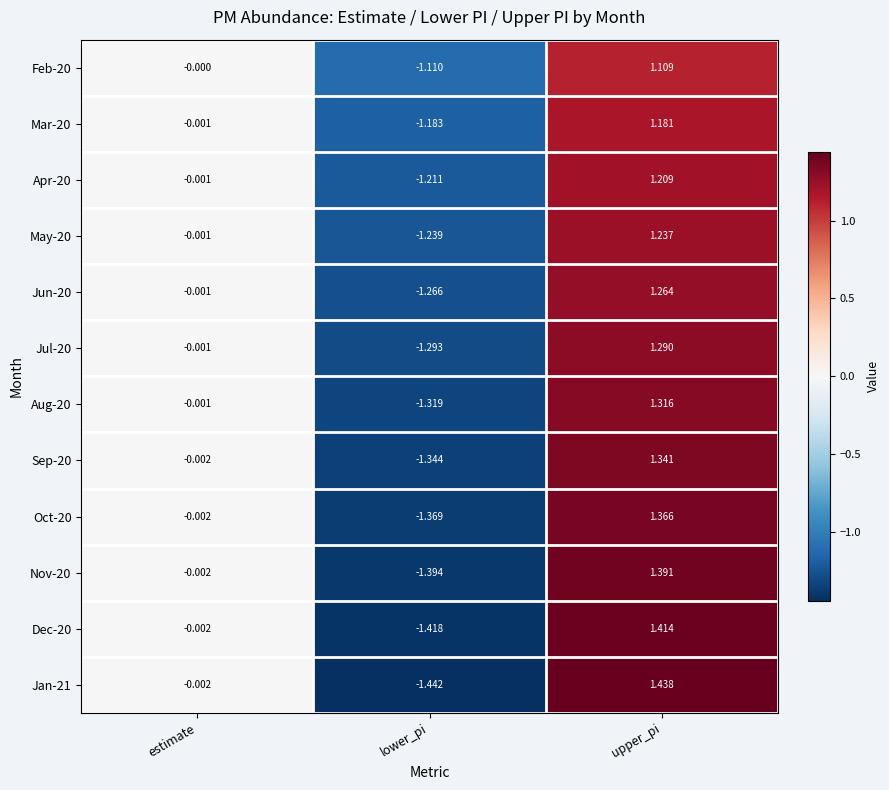

Which category has the lowest value in the May-20 series?

lower_pi